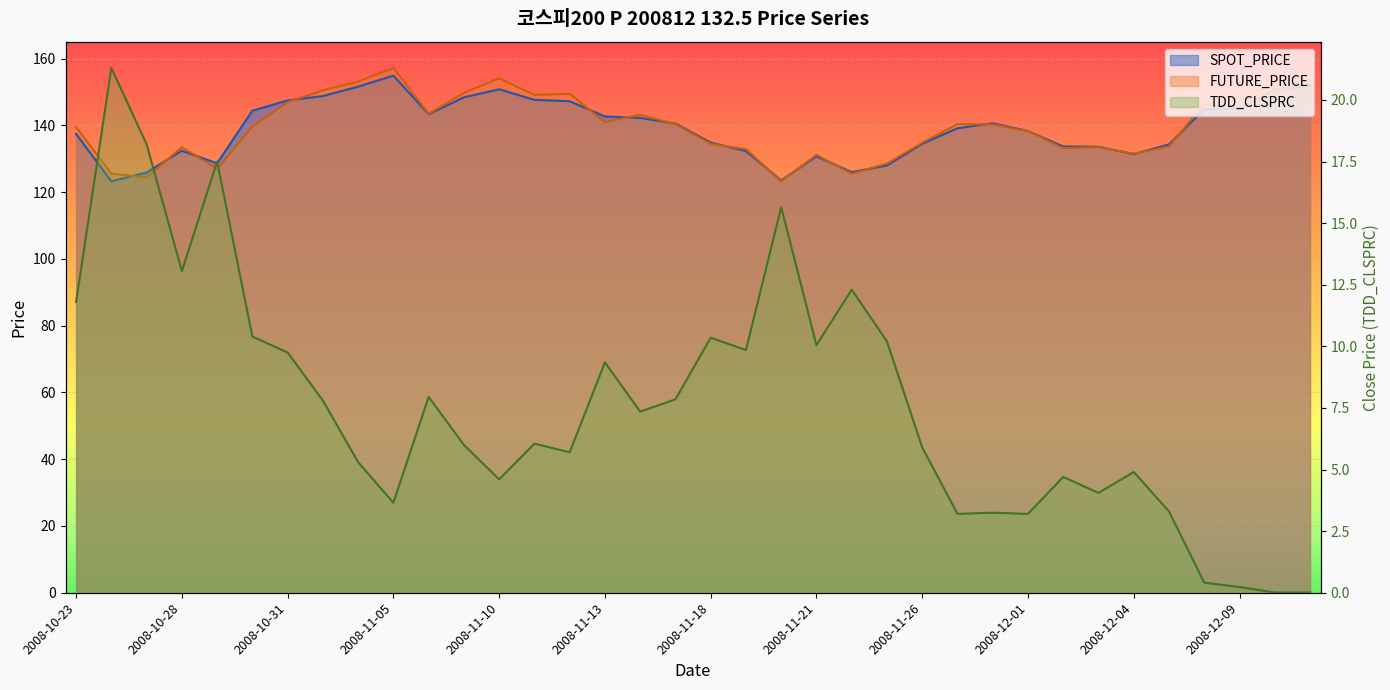

What is the difference between the maximum and minimum values in the FUTURE_PRICE series?

34.0